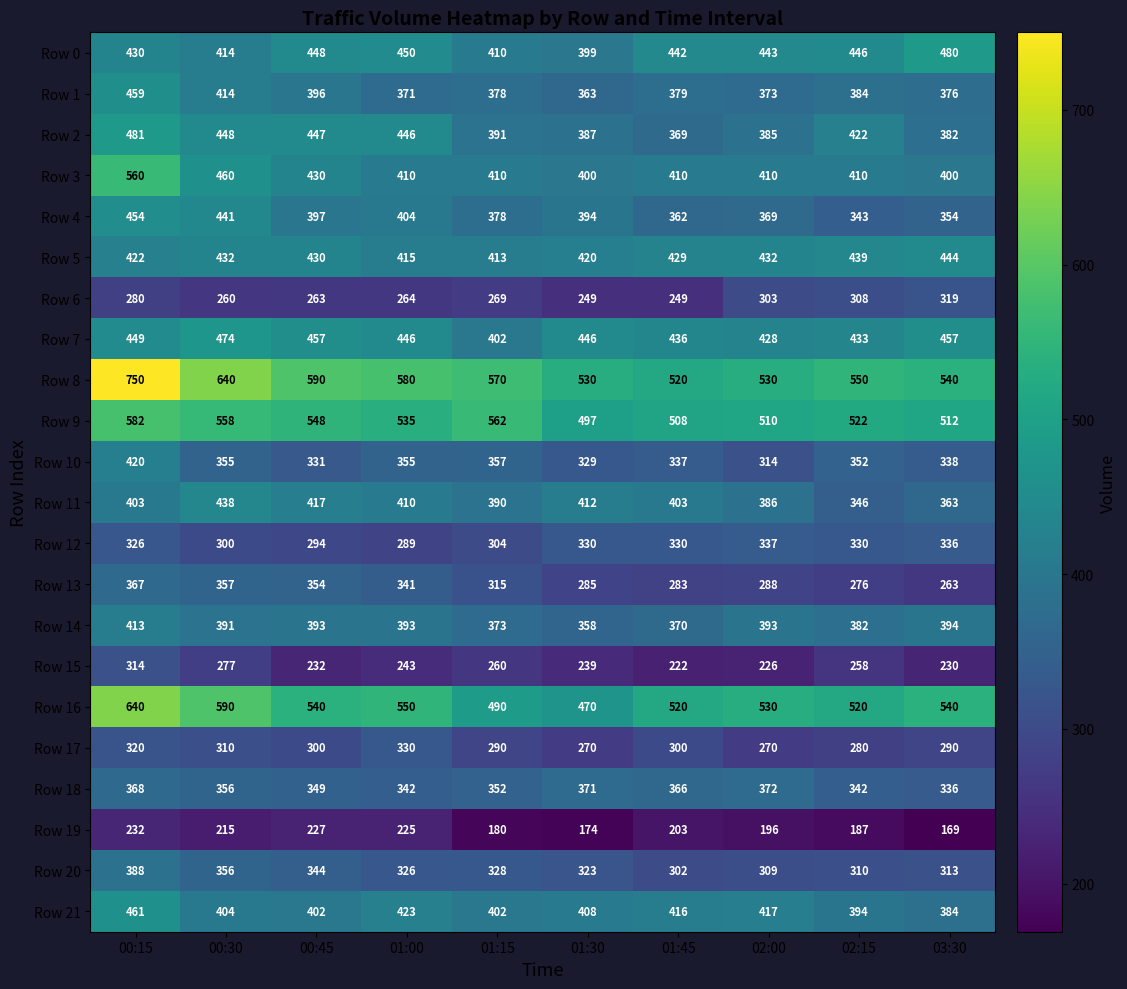

What is the average value of the Row 16 series?

539